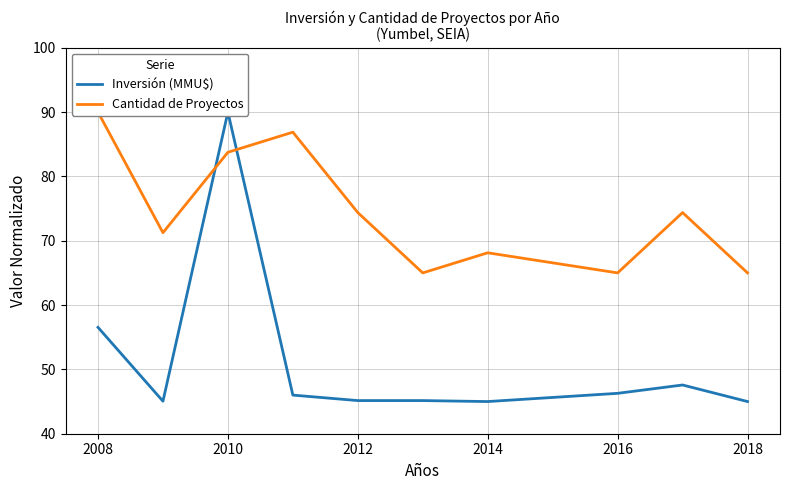

How many lines are shown in the chart?

2